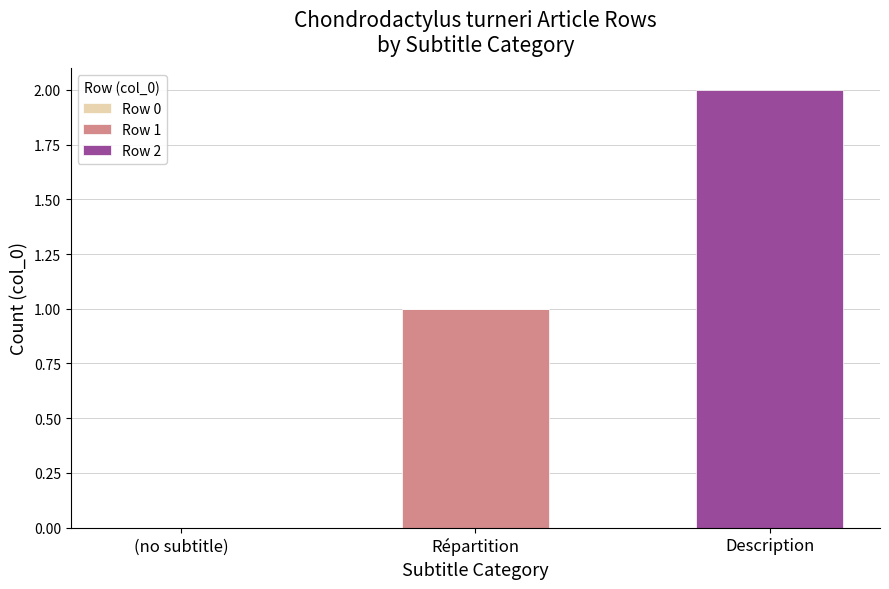

The value of Row 1 at (no subtitle) is 0. True or false?

True